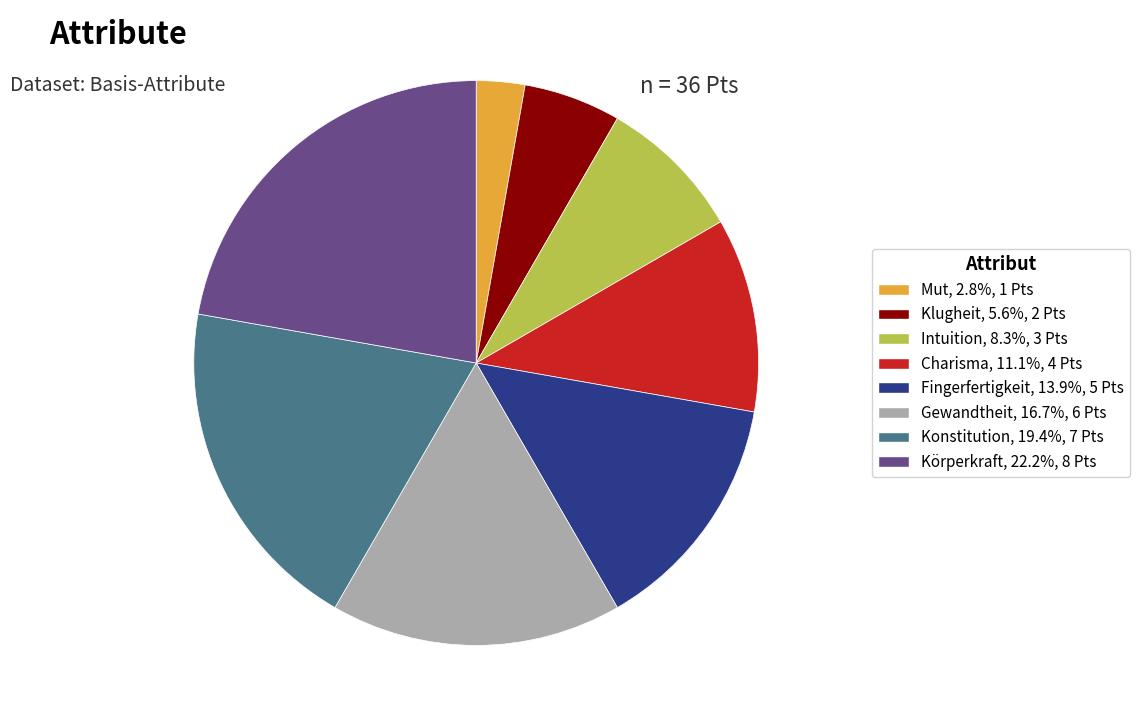

Approximately how many times larger is the value at Intuition, 8.3%, 3 Pts compared to Körperkraft, 22.2%, 8 Pts?

0.4